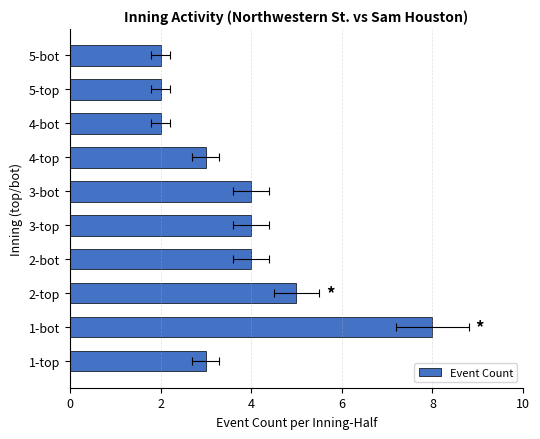

What is the difference between the maximum and second lowest values?

6